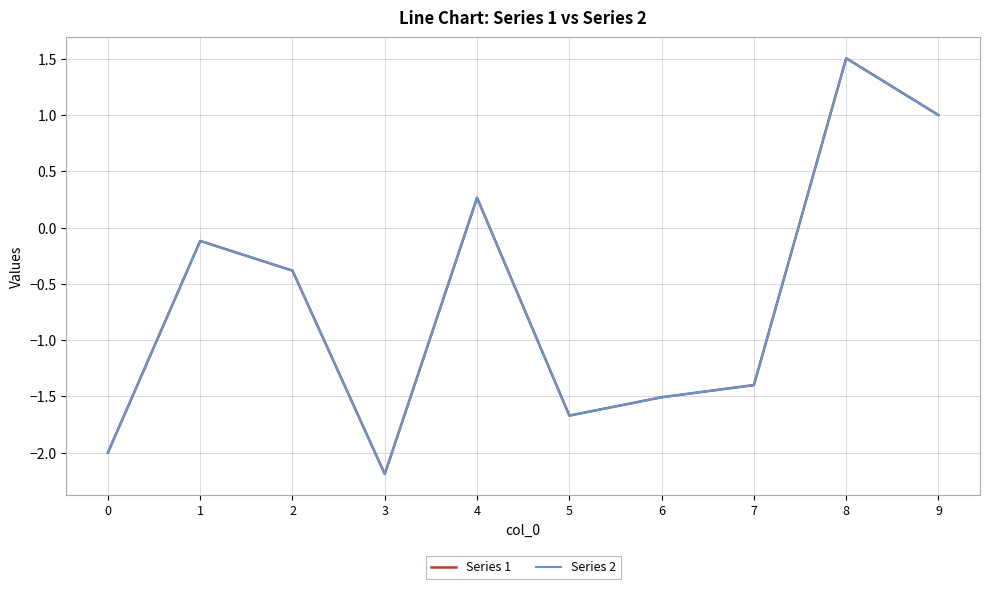

What are all the series names shown in the legend?

Series 1, Series 2